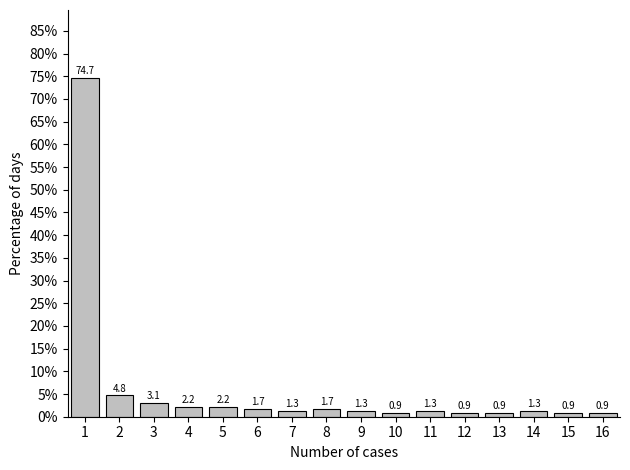

Reading left to right, extract all data points from this chart.

74.7	4.8	3.1	2.2	2.2	1.7	1.3	1.7	1.3	0.9	1.3	0.9	0.9	1.3	0.9	0.9